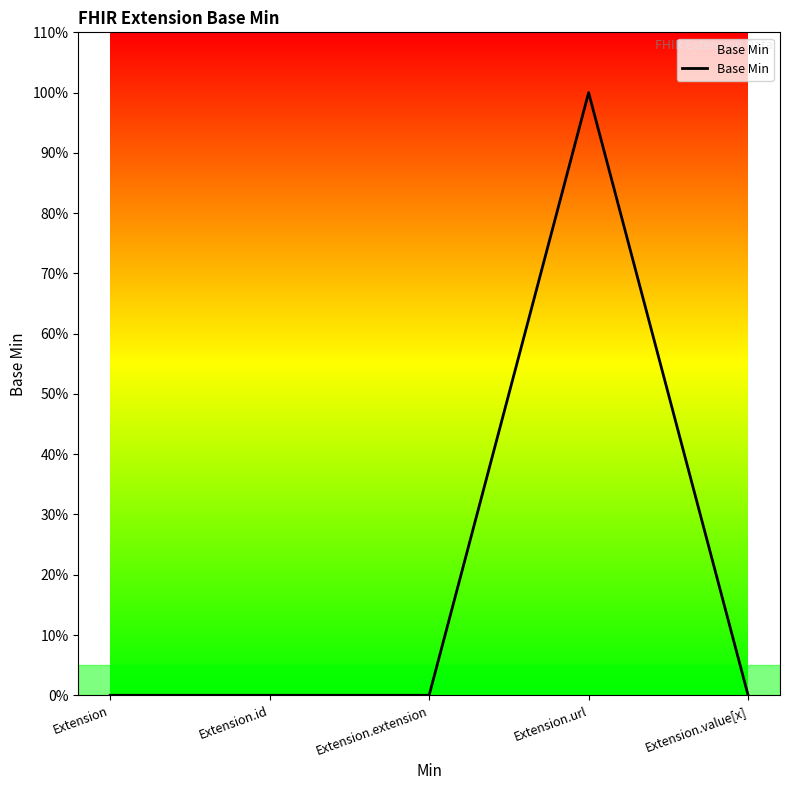

Reading right to left, list all the values displayed in this chart.

Extension.value[x]=0	Extension.url=1	Extension.extension=0	Extension.id=0	Extension=0